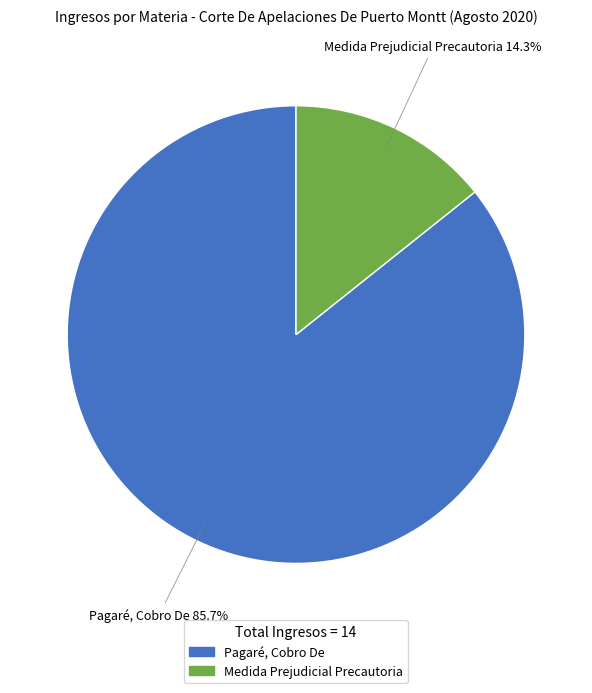

To the nearest percent, what is the difference between the Medida Prejudicial Precautoria and Pagaré, Cobro De slice percentages?

71%